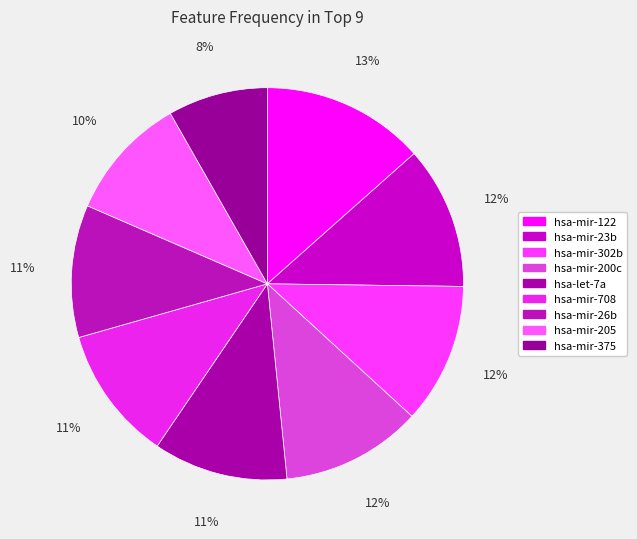

To the nearest percent, what is the combined percentage of hsa-mir-375 and hsa-mir-23b?

20%